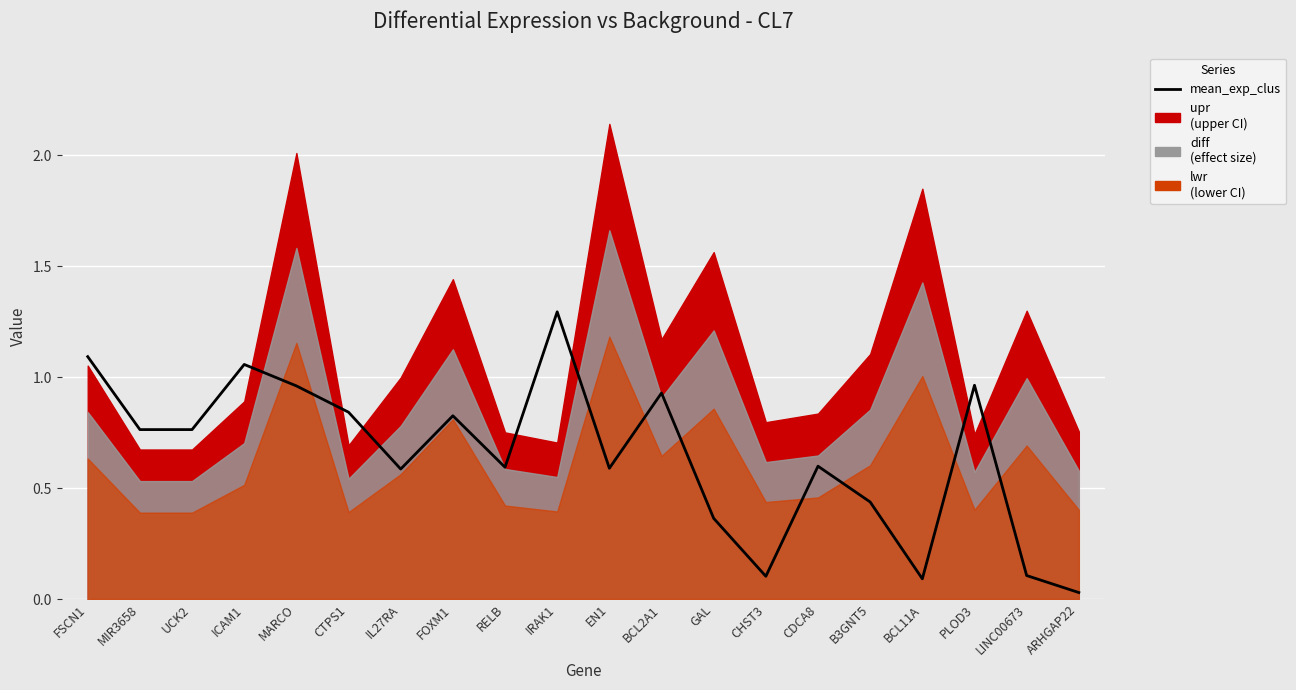

List the labels in order of value, smallest first.

ARHGAP22, BCL11A, CHST3, LINC00673, GAL, B3GNT5, IL27RA, EN1, RELB, CDCA8, MIR3658, UCK2, FOXM1, CTPS1, BCL2A1, MARCO, PLOD3, ICAM1, FSCN1, IRAK1